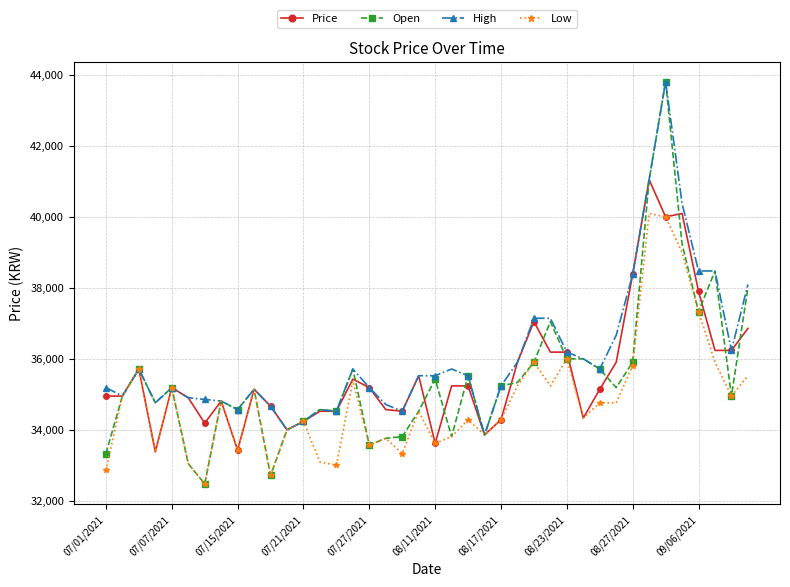

What is the maximum value shown in the chart?

43810